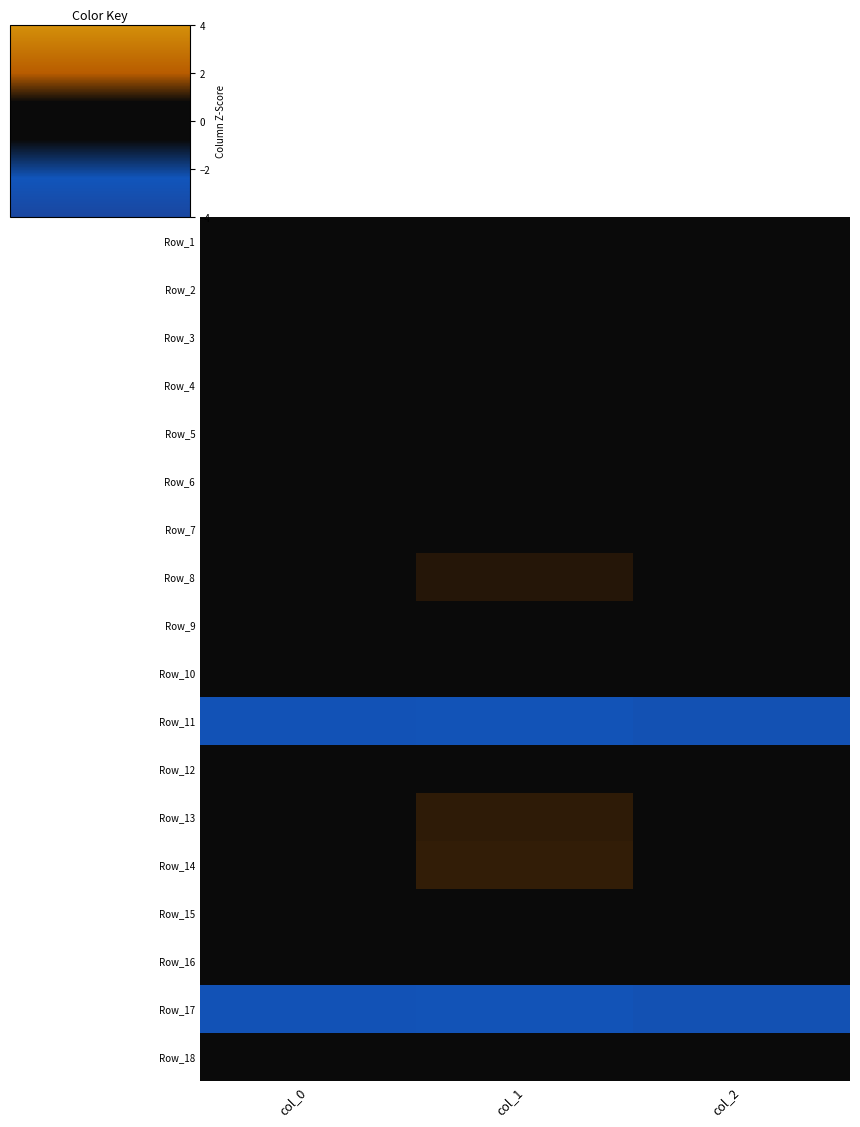

Count the number of categories in the chart.

3